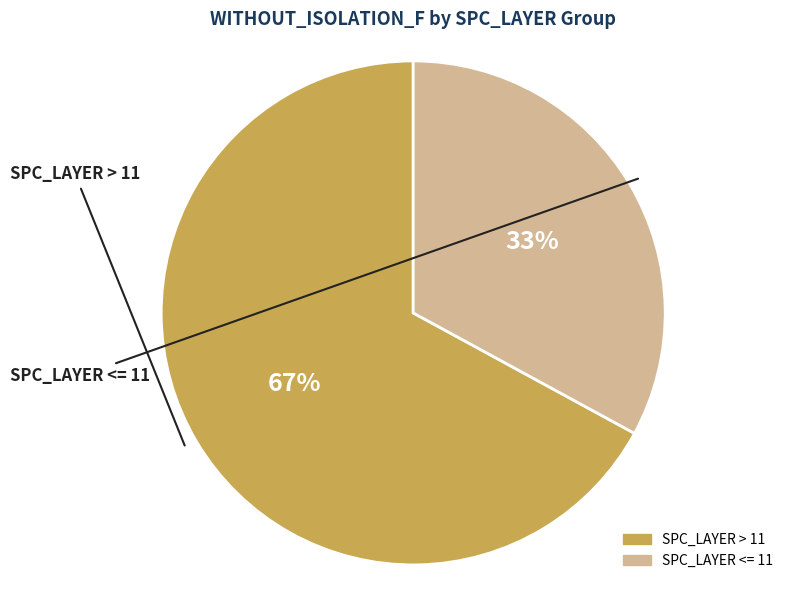

How many segments does this pie chart have?

2